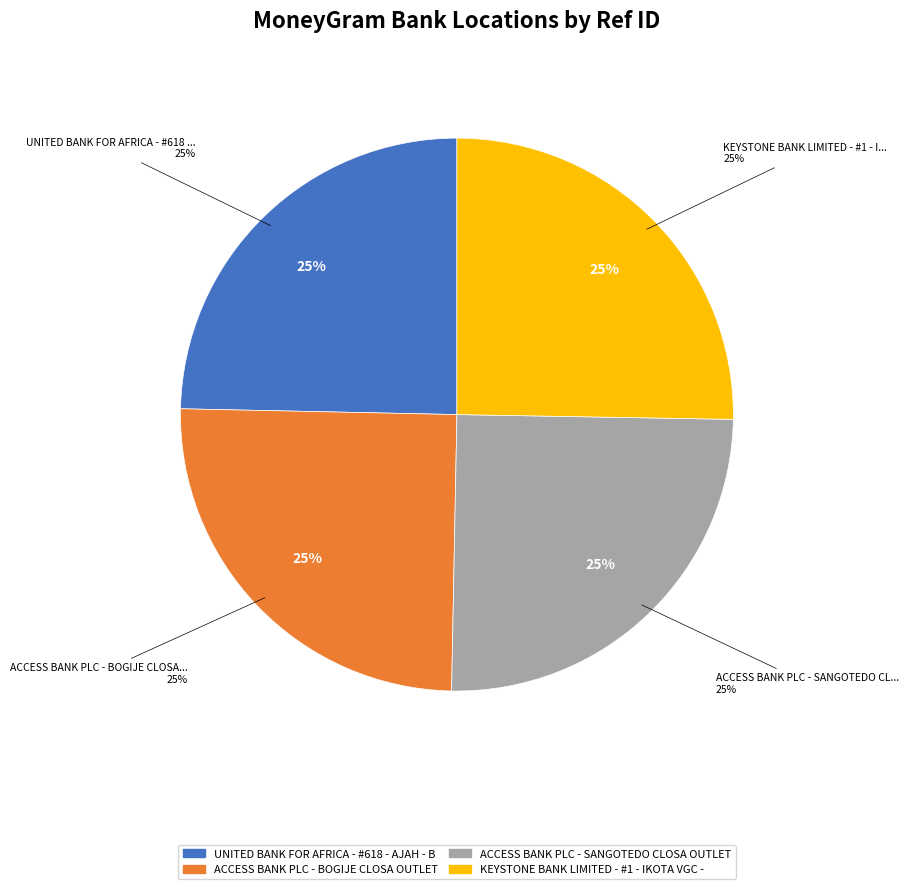

Which category has the smallest portion of the pie?

UNITED BANK FOR AFRICA - #618 - AJAH - B